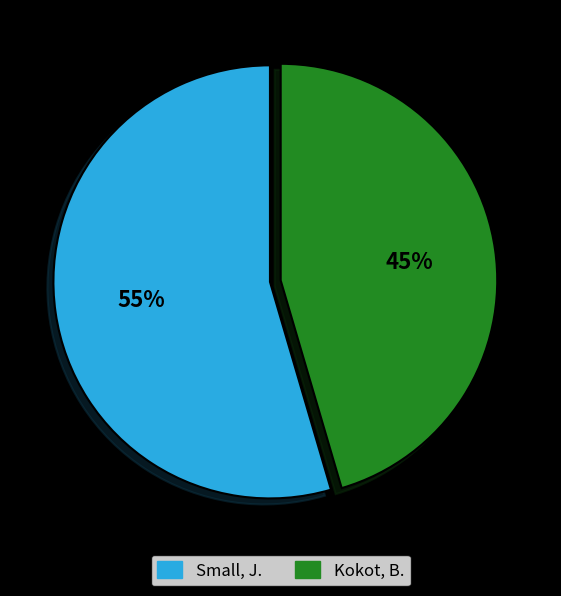

To the nearest percent, what portion does Kokot, B. represent?

45%